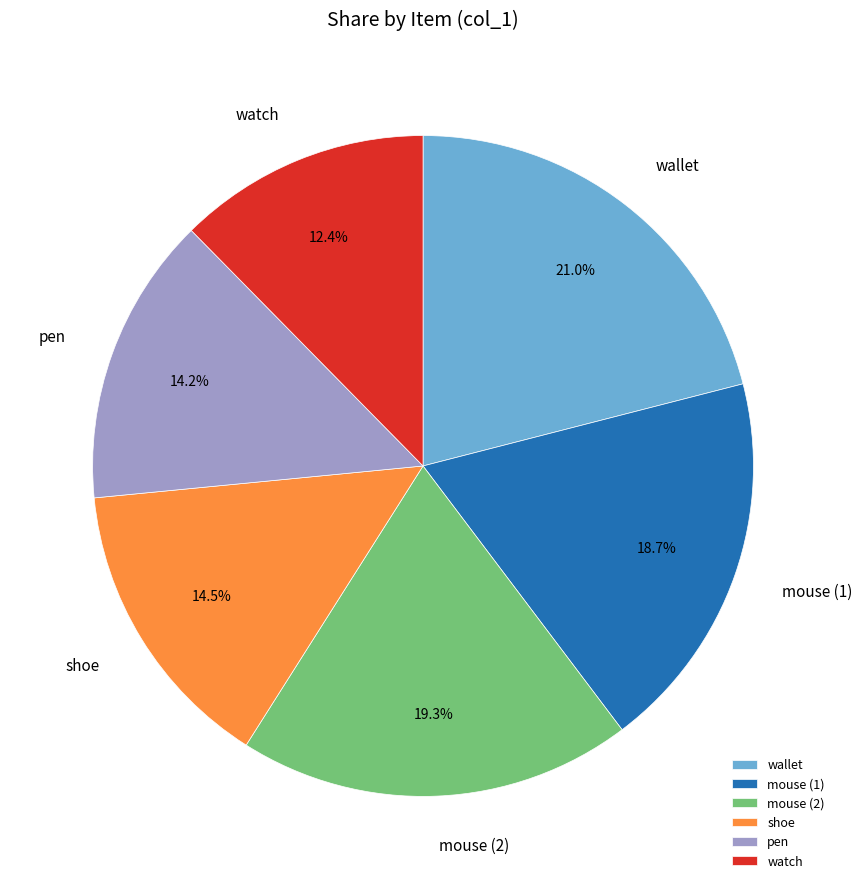

Is it true that wallet is 16% of the pie?

False